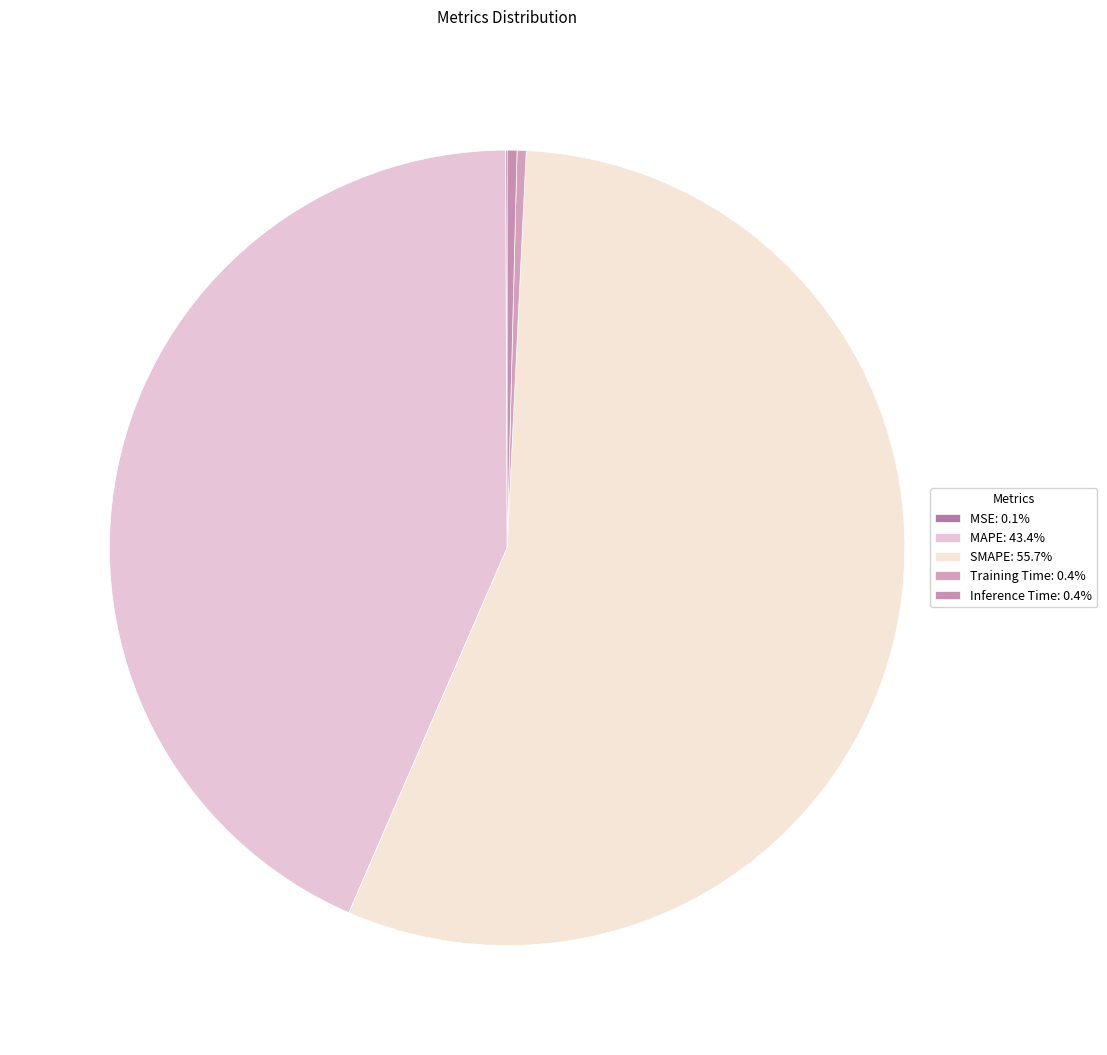

Is it true that MAPE is 57% of the pie?

False